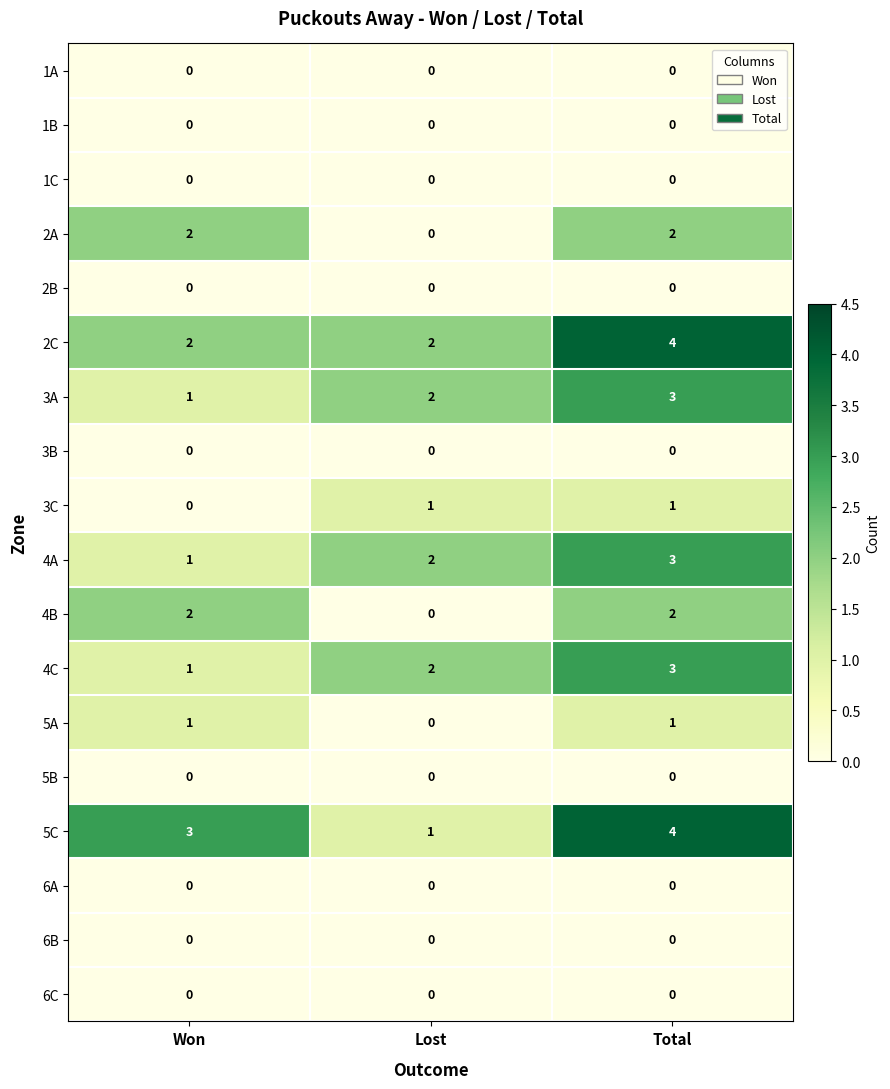

What is the difference between the highest and lowest values at Total?

4